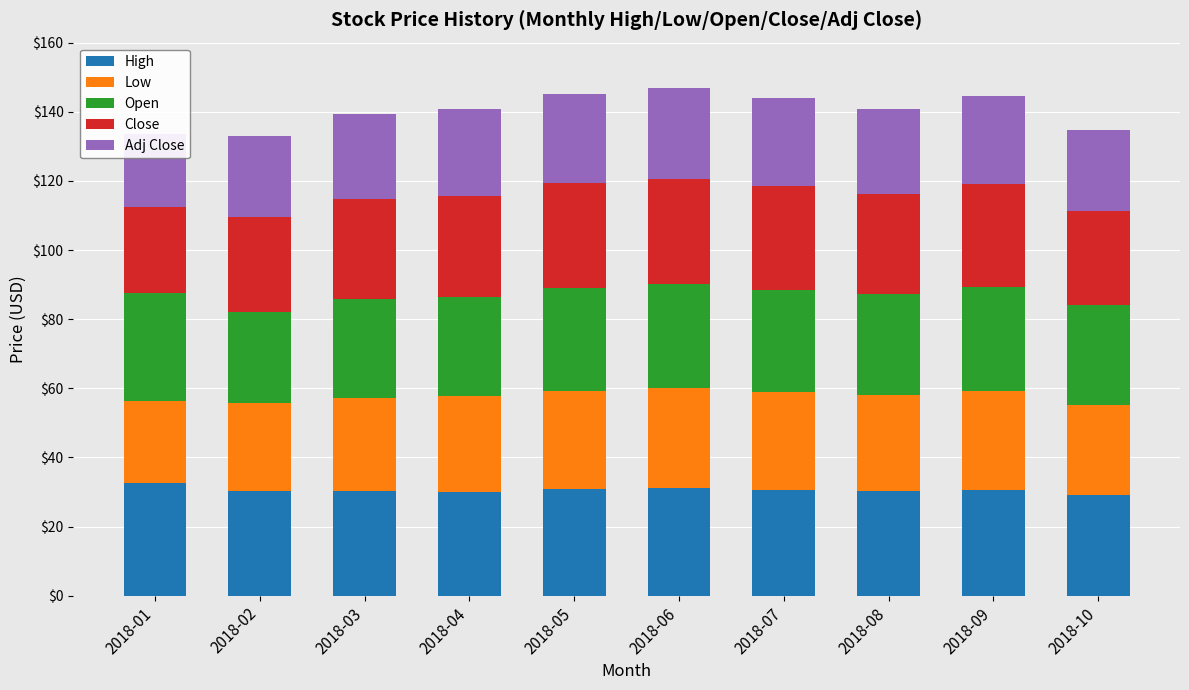

What is the difference between the second highest and second lowest values in the Close series?

2.9